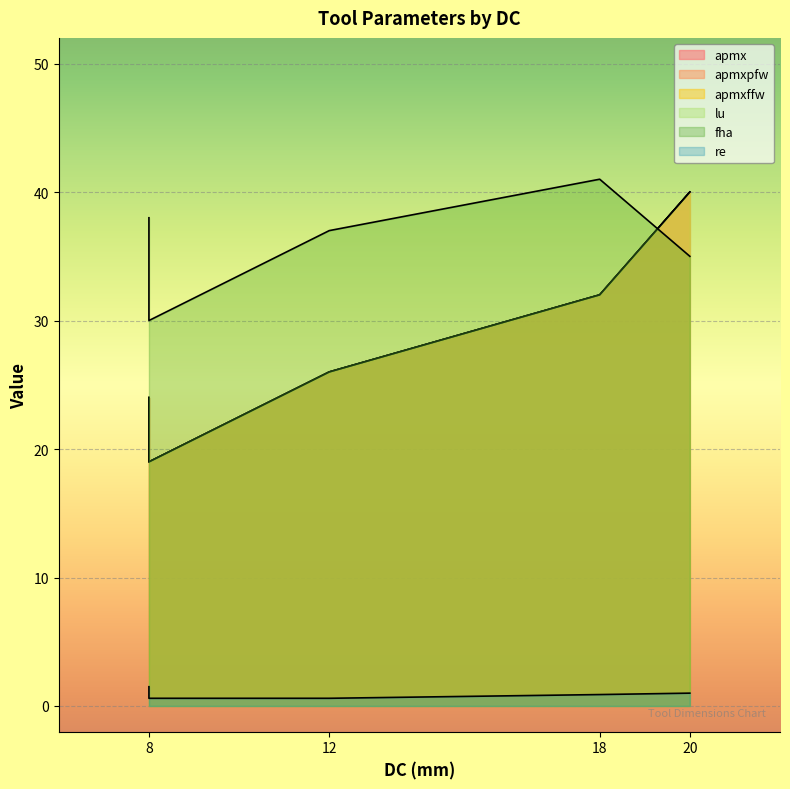

The value of fha at 8 is 6.6. True or false?

False